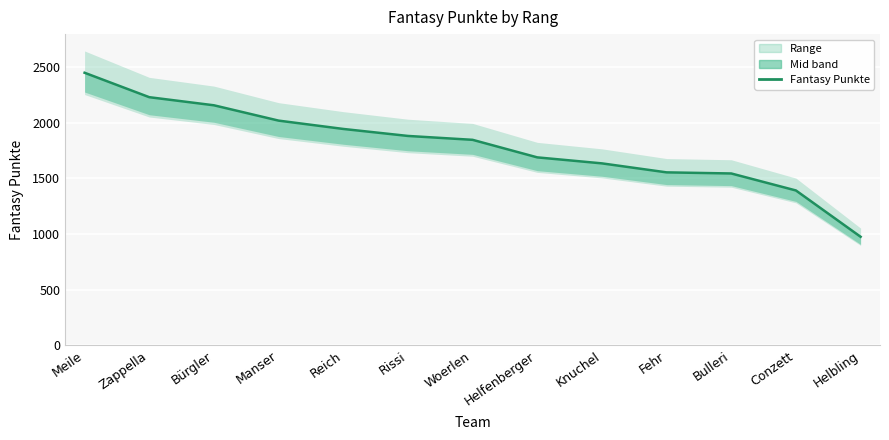

Reading right to left, list all the values displayed in this chart.

975	1392	1545	1555	1636	1690	1848	1883	1946	2021	2159	2232	2452